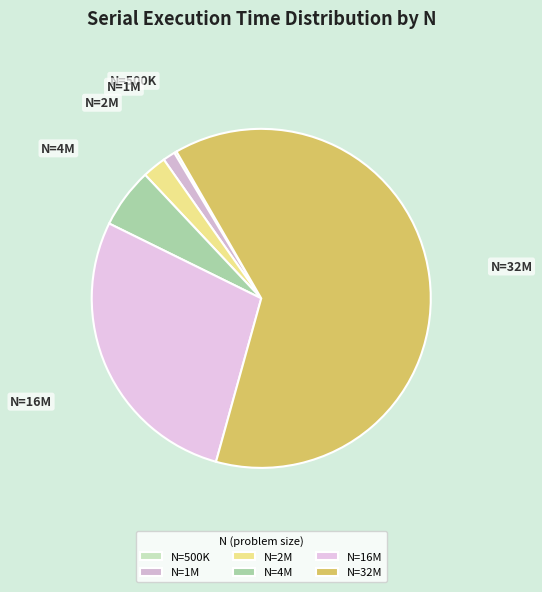

True or false: N=32M accounts for 55% of the total.

False